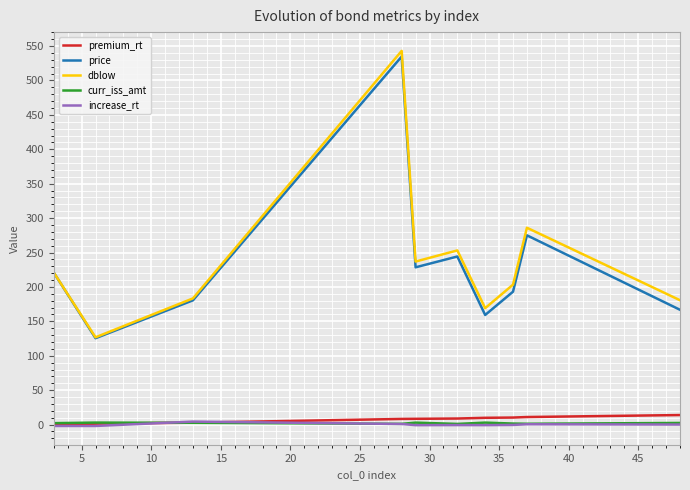

How many interior local peaks does the price series have?

3